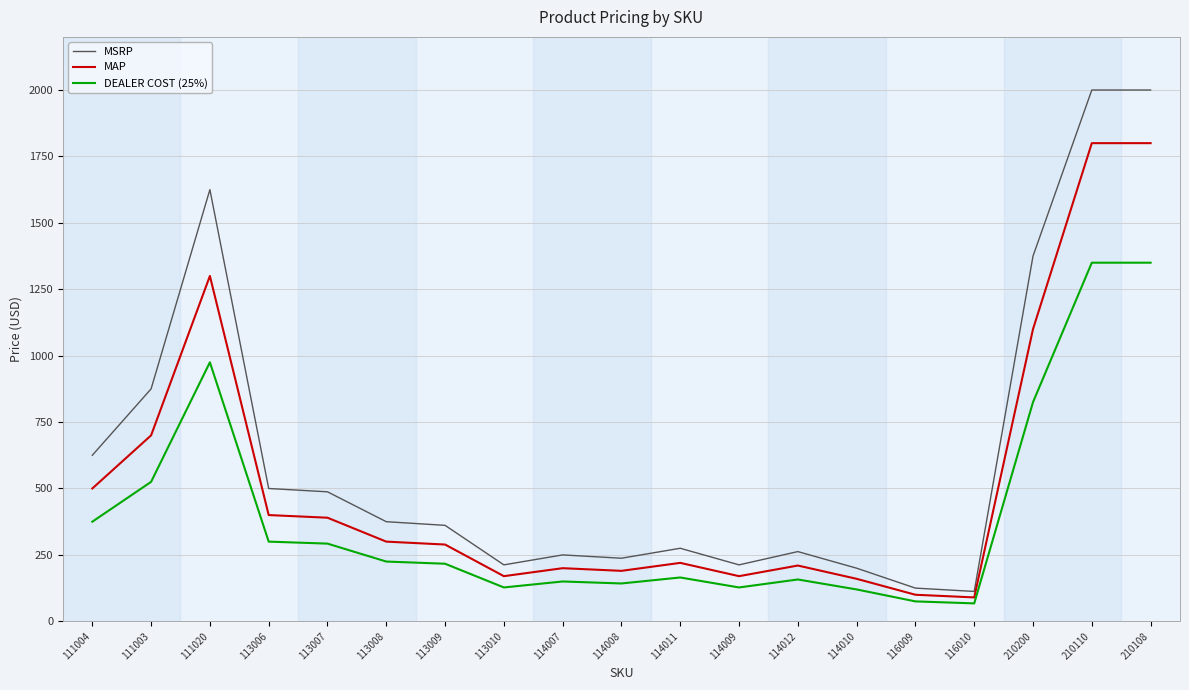

True or false: MAP has a value of 220.0 at 114011.

True